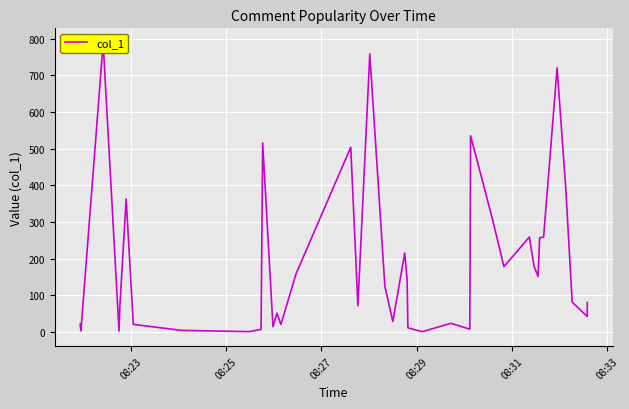

The value at 25 is 41.5. True or false?

False